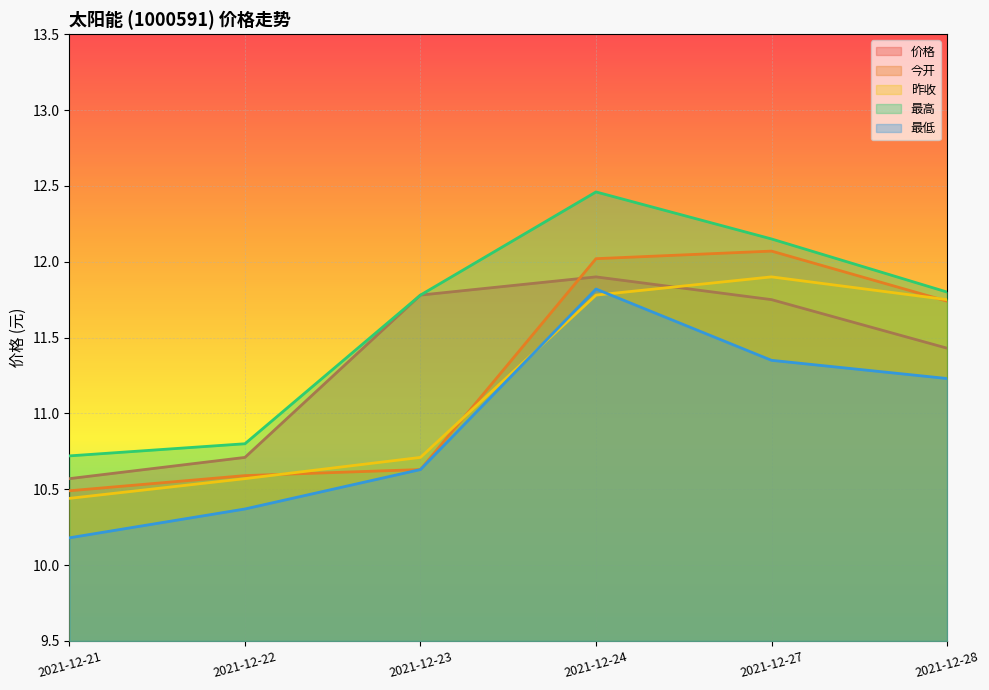

Reading left to right, transcribe all the data shown in this chart.

价格: 10.6	10.7	11.8	11.9	11.8	11.4
今开: 10.5	10.6	10.6	12.0	12.1	11.7
昨收: 10.4	10.6	10.7	11.8	11.9	11.8
最高: 10.7	10.8	11.8	12.5	12.2	11.8
最低: 10.2	10.4	10.6	11.8	11.3	11.2